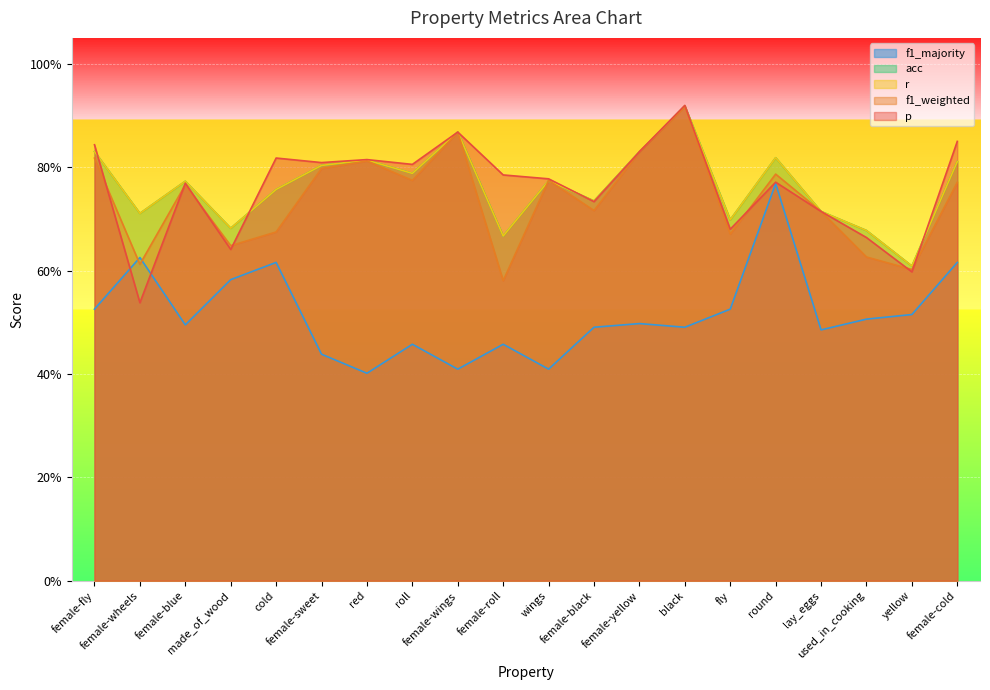

The value of r at female-roll is 0.7. True or false?

True